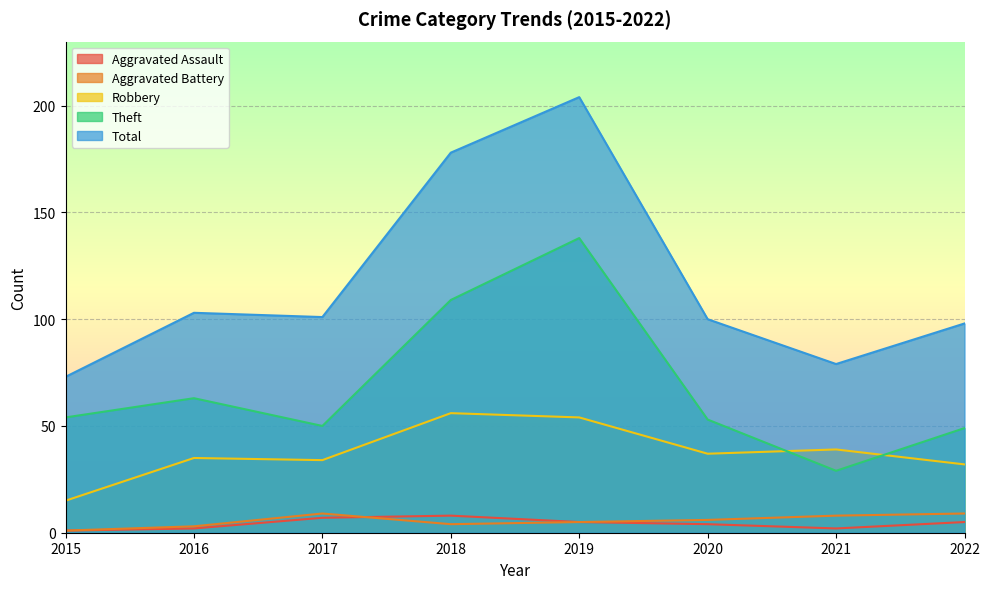

What are all the series names shown in the legend?

Aggravated Assault, Aggravated Battery, Robbery, Theft, Total